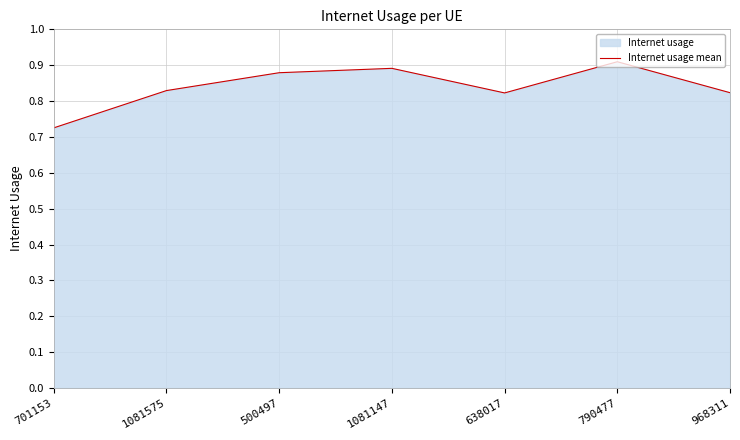

List the labels in order of value, smallest first.

701153, 638017, 968311, 1081575, 500497, 1081147, 790477